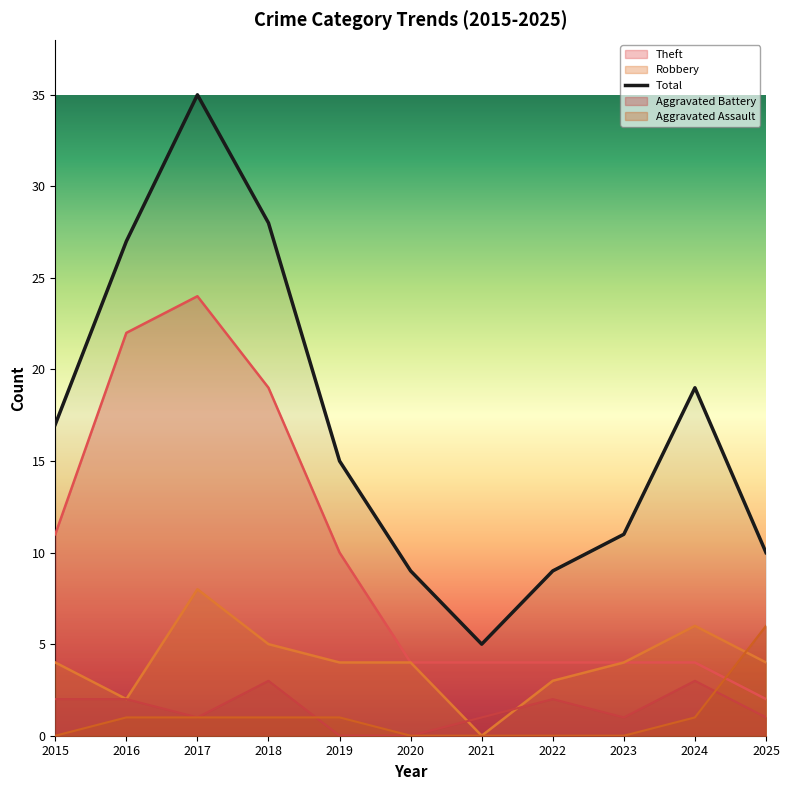

Where do Aggravated Assault and Robbery first cross each other?

2024 and 2025